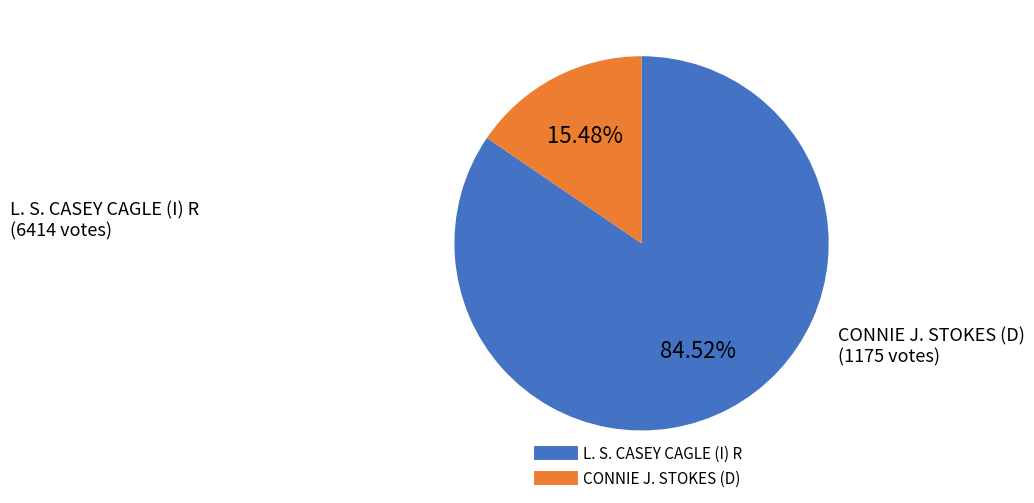

What is the largest slice in the pie chart?

L. S. CASEY CAGLE (I) R